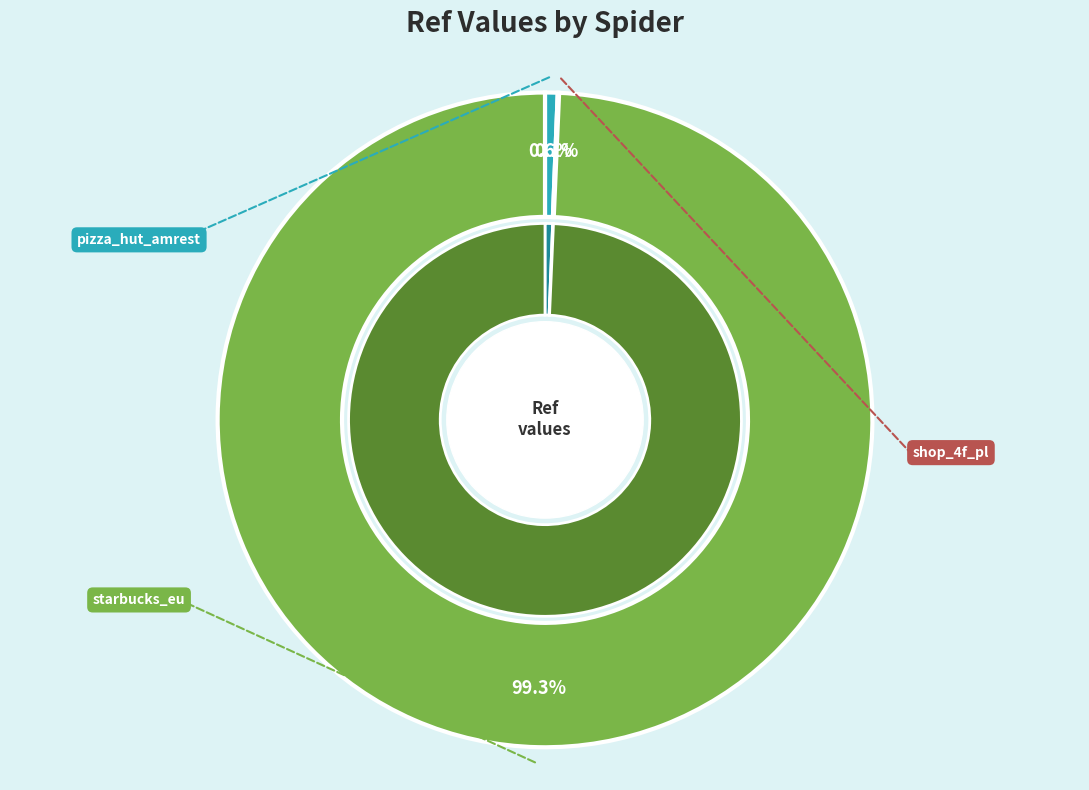

To the nearest percent, what is the combined percentage of shop_4f_pl and starbucks_eu?

99%